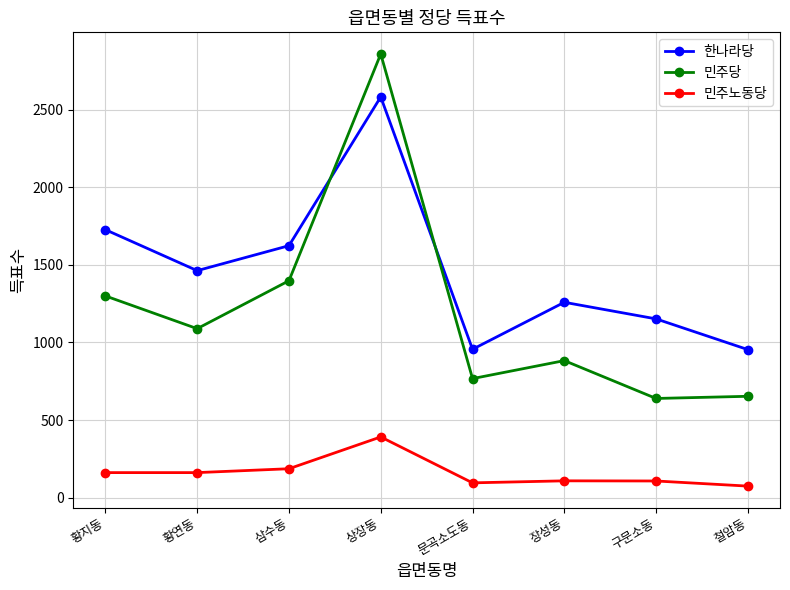

Rank the series by their average value, from lowest to highest.

민주노동당, 민주당, 한나라당